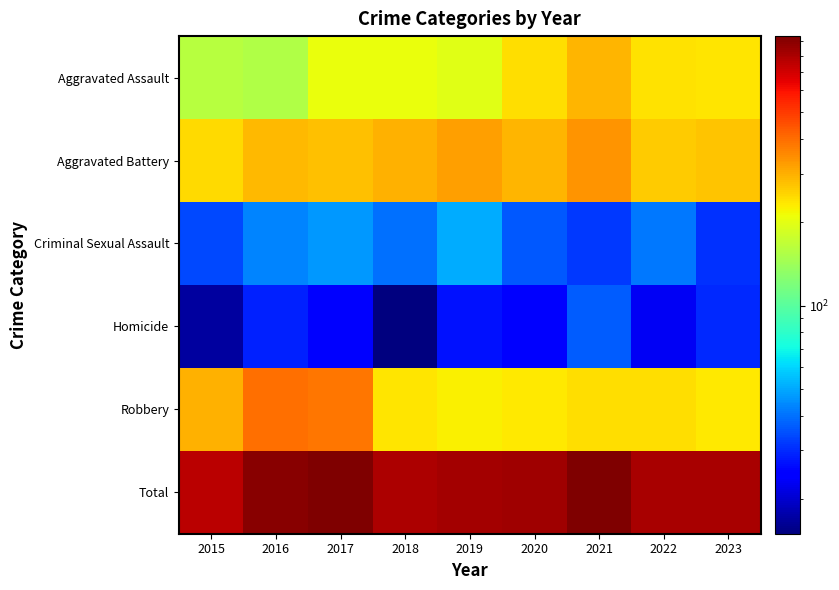

What is the smallest value displayed?

15